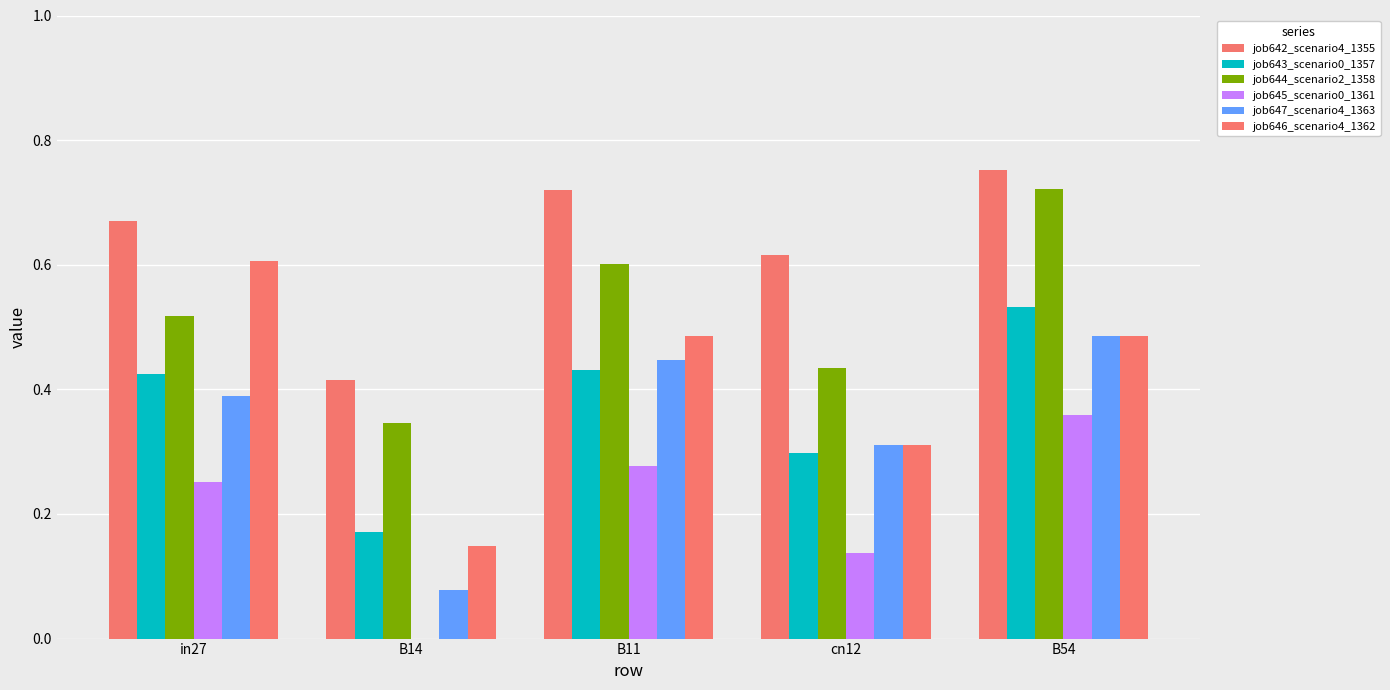

Is it true that job644_scenario2_1358 equals 0.4 at cn12?

True